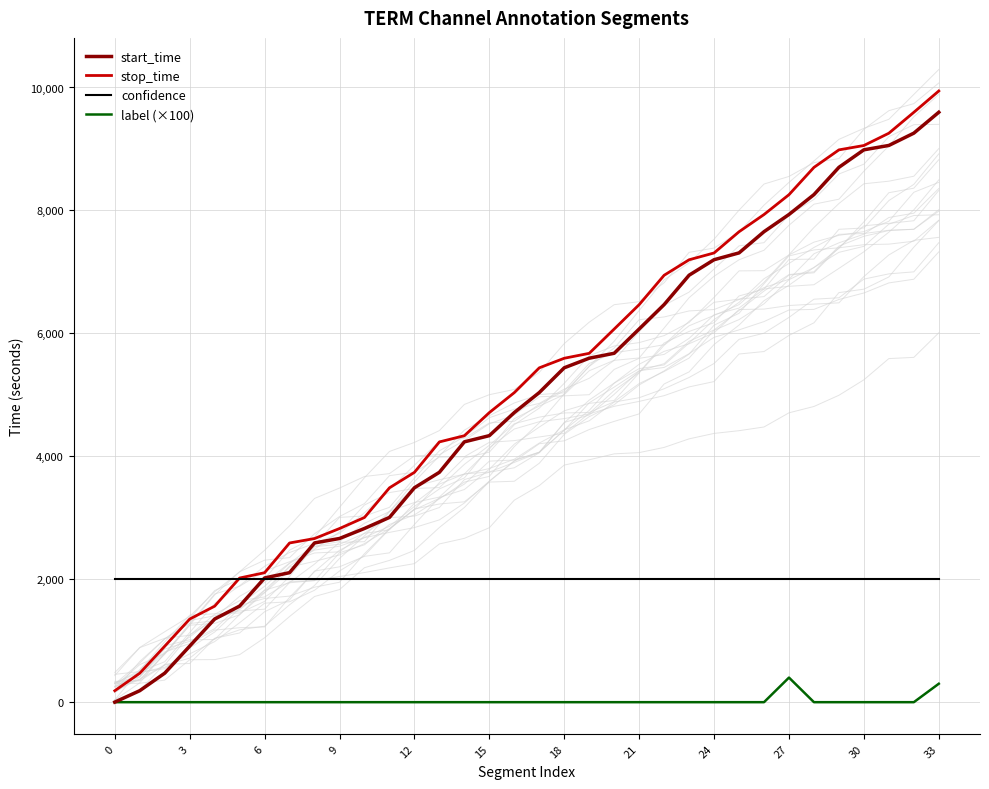

What is the label of the 11th point from the right?

23